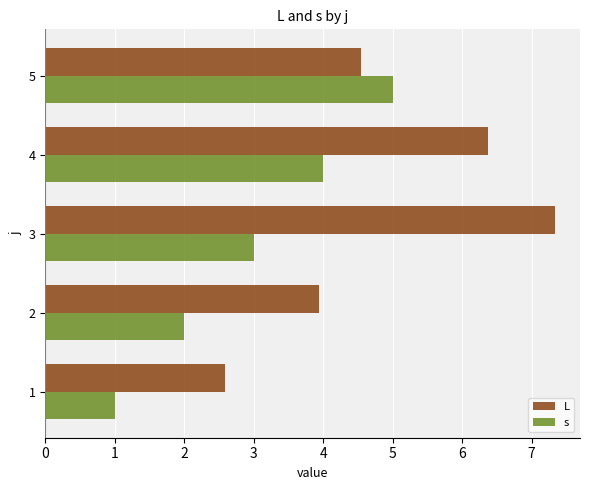

At how many categories does at least one series exceed 6?

2